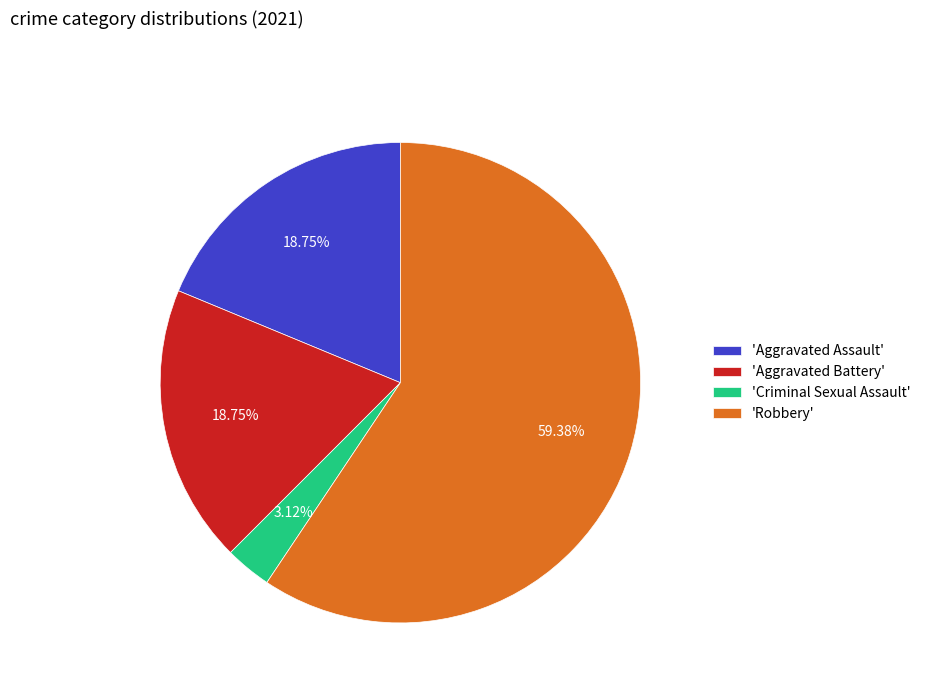

Which category has the smallest portion of the pie?

'Criminal Sexual Assault'